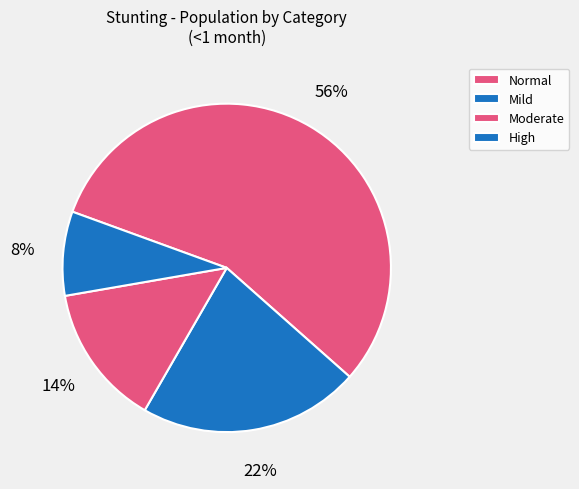

To the nearest percent, what is the difference between the largest and smallest slice percentages?

48%